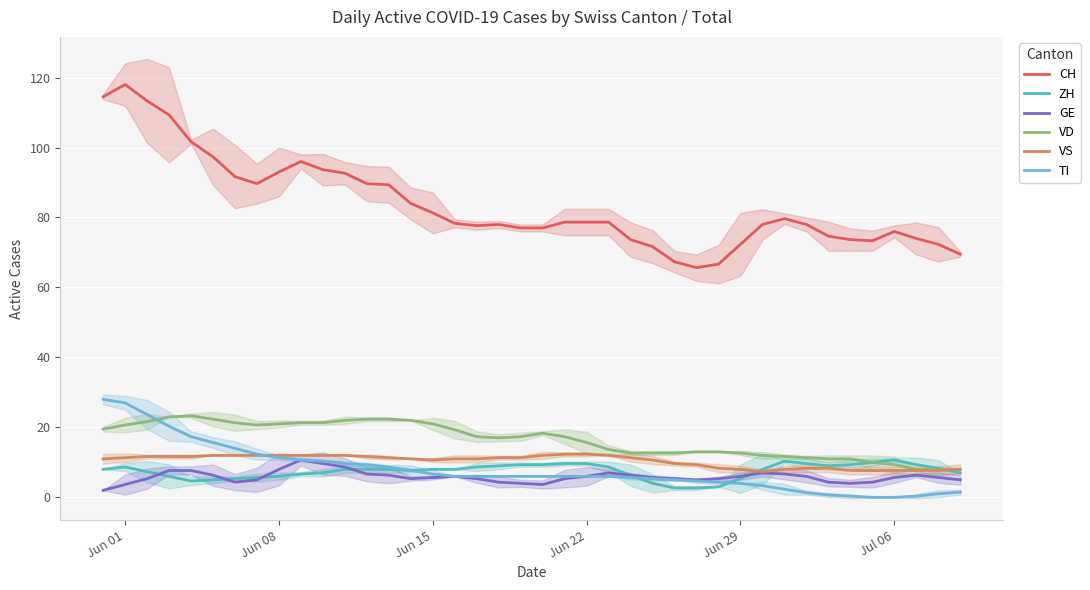

How many lines are shown in the chart?

6